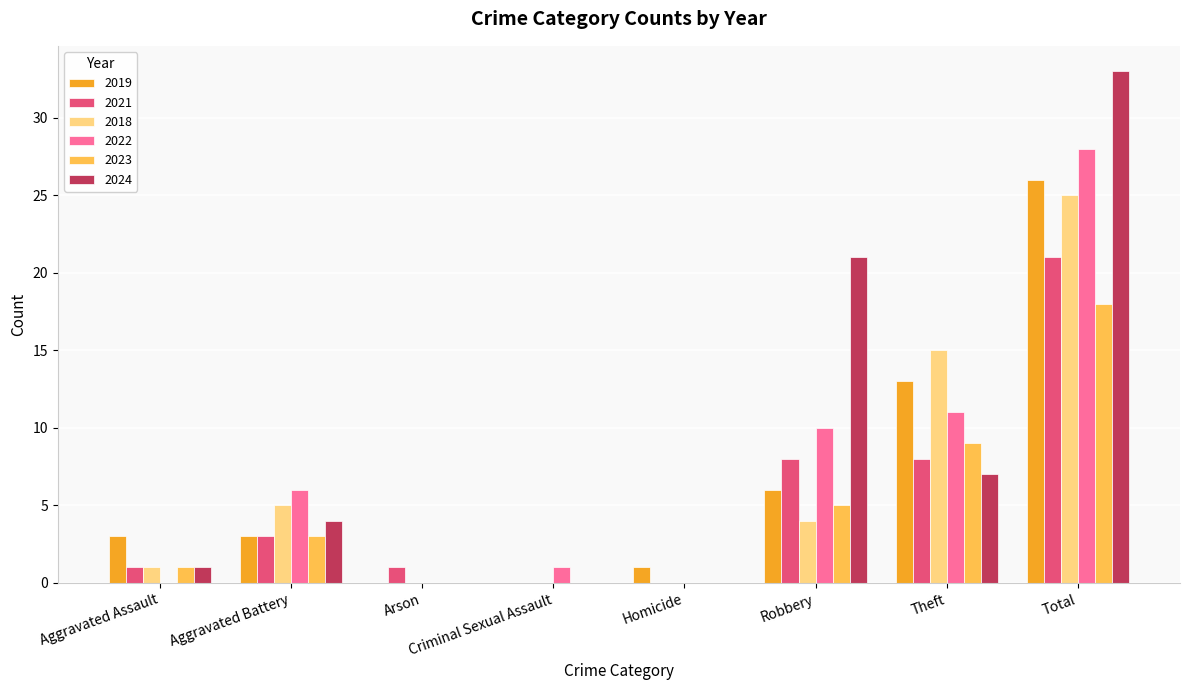

Reading right to left, transcribe all the data shown in this chart.

2019: 26	13	6	1	0	0	3	3
2021: 21	8	8	0	0	1	3	1
2018: 25	15	4	0	0	0	5	1
2022: 28	11	10	0	1	0	6	0
2023: 18	9	5	0	0	0	3	1
2024: 33	7	21	0	0	0	4	1